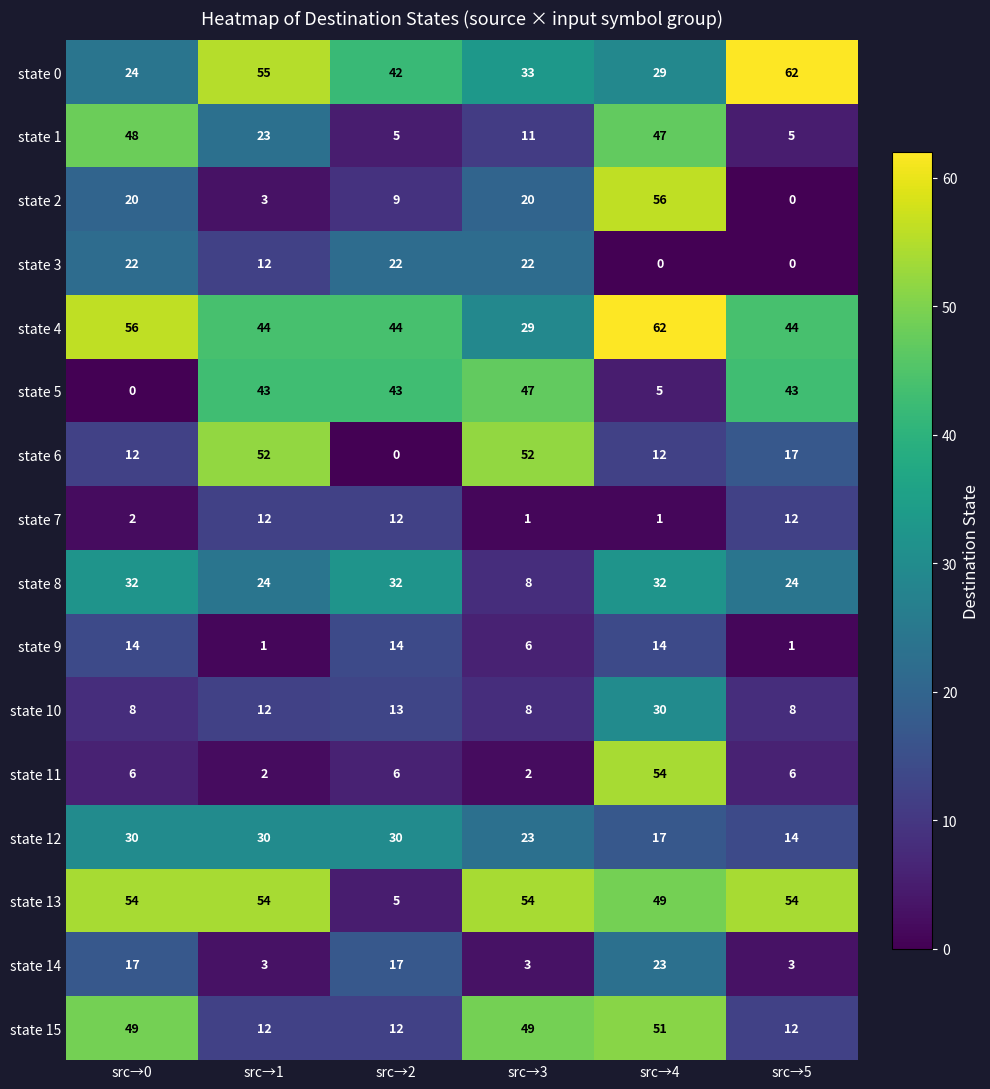

The state 7 series shows 2 at src→4. True or false?

False